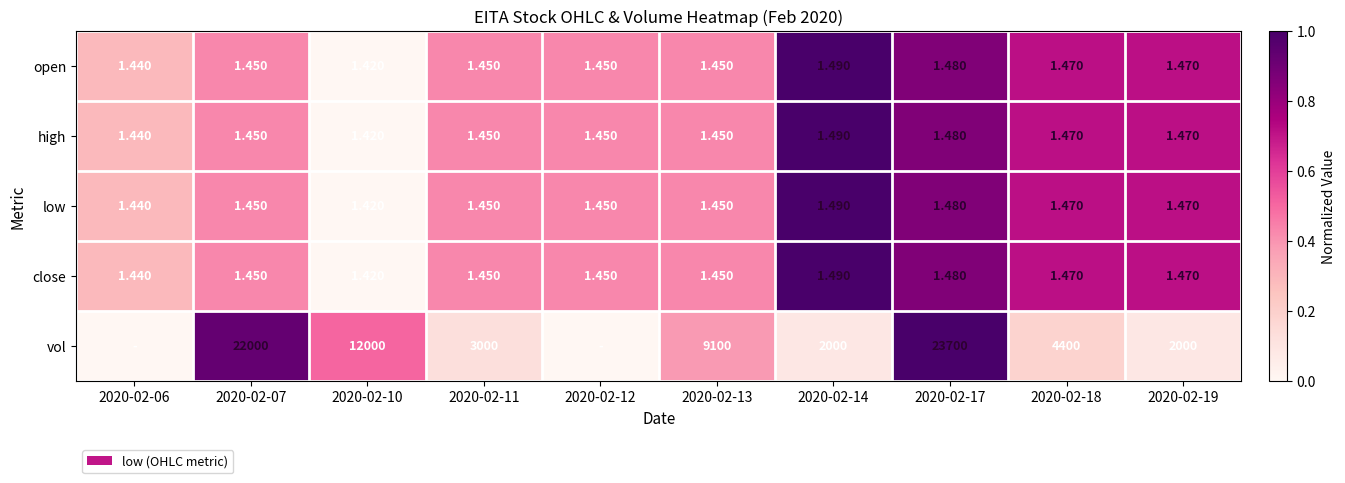

Is the value of close at 2020-02-14 greater than the value of high at 2020-02-11?

Yes